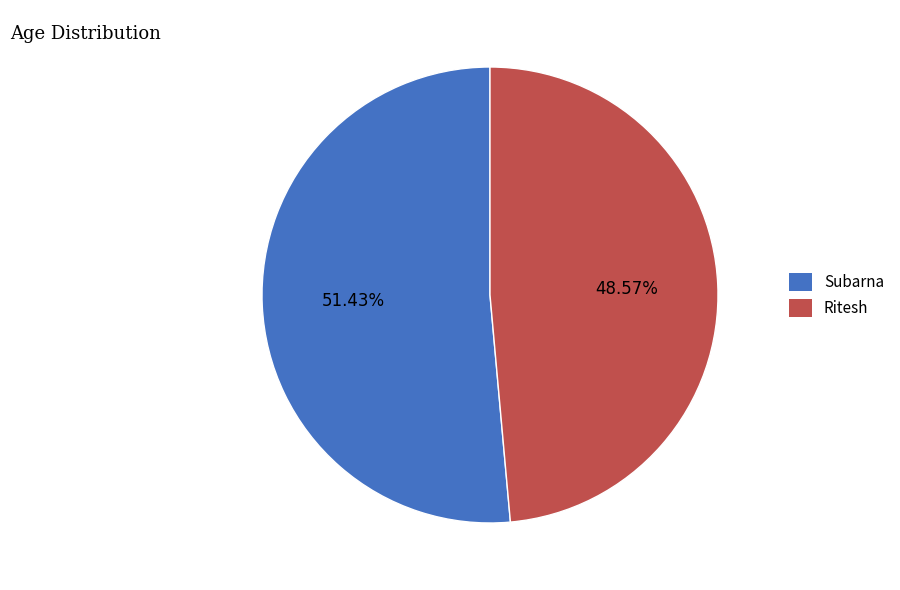

To the nearest percent, what is the combined percentage of Ritesh and Subarna?

100%